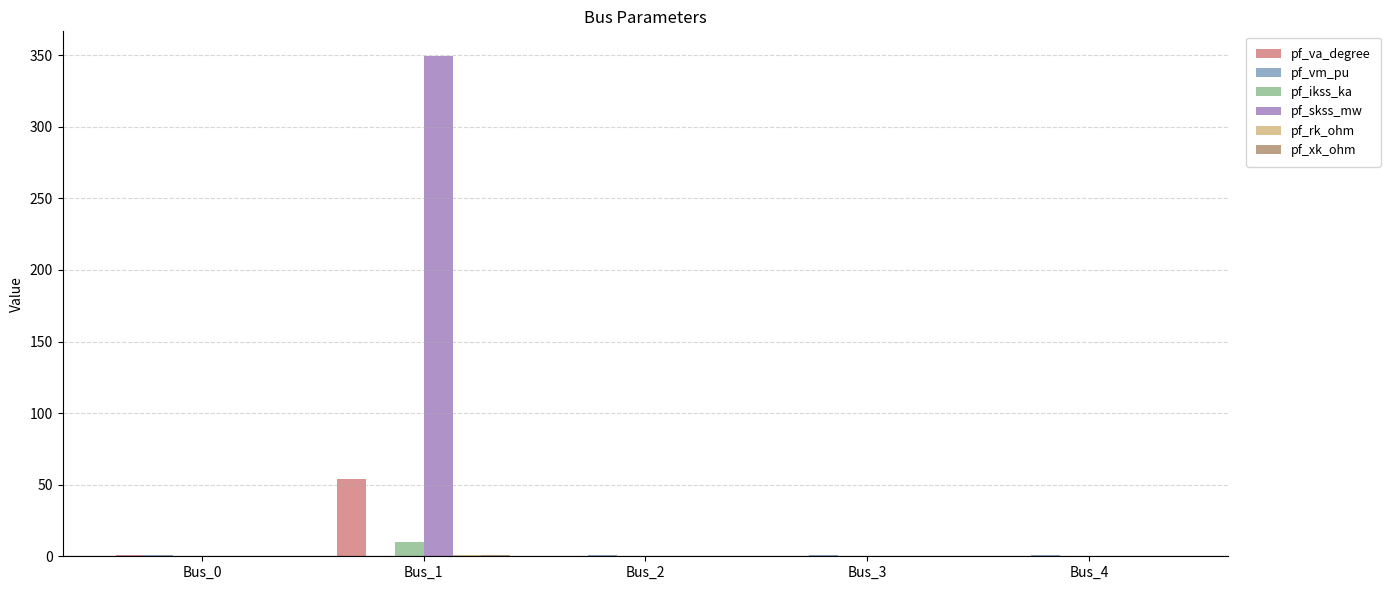

Which series has the widest spread of values?

pf_skss_mw